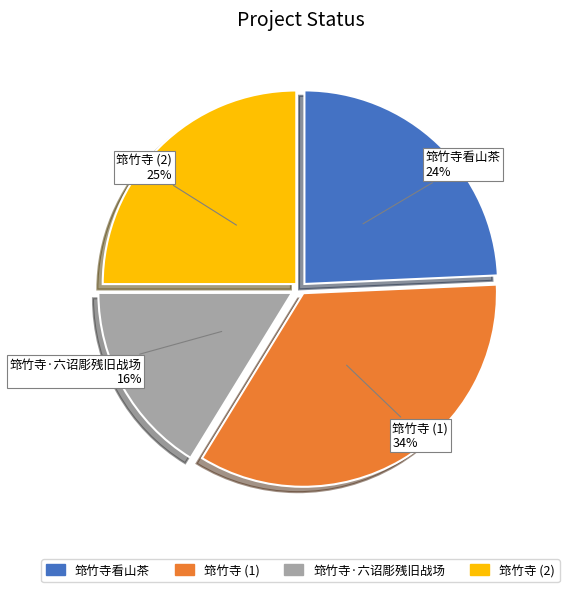

Which slice is the largest?

筇竹寺 (1)